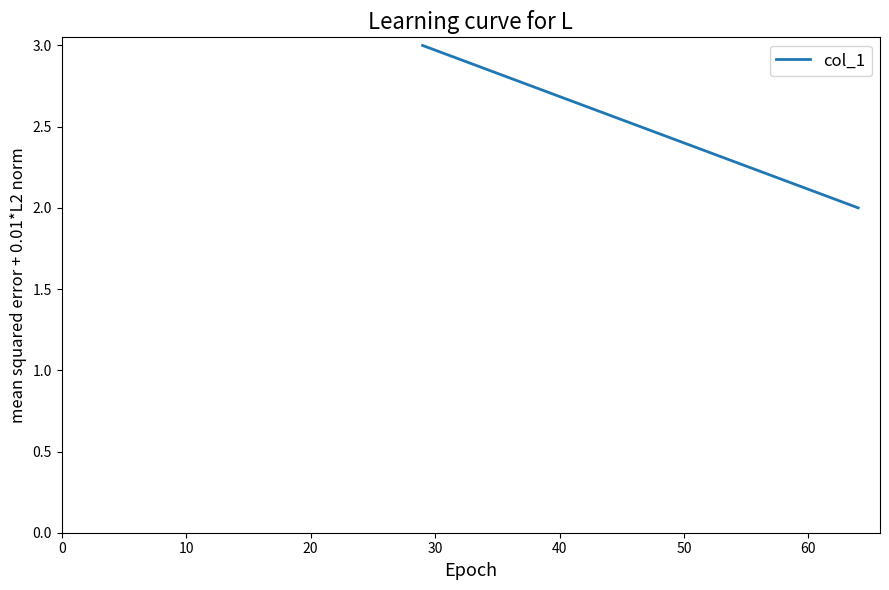

What is the smallest value displayed?

2